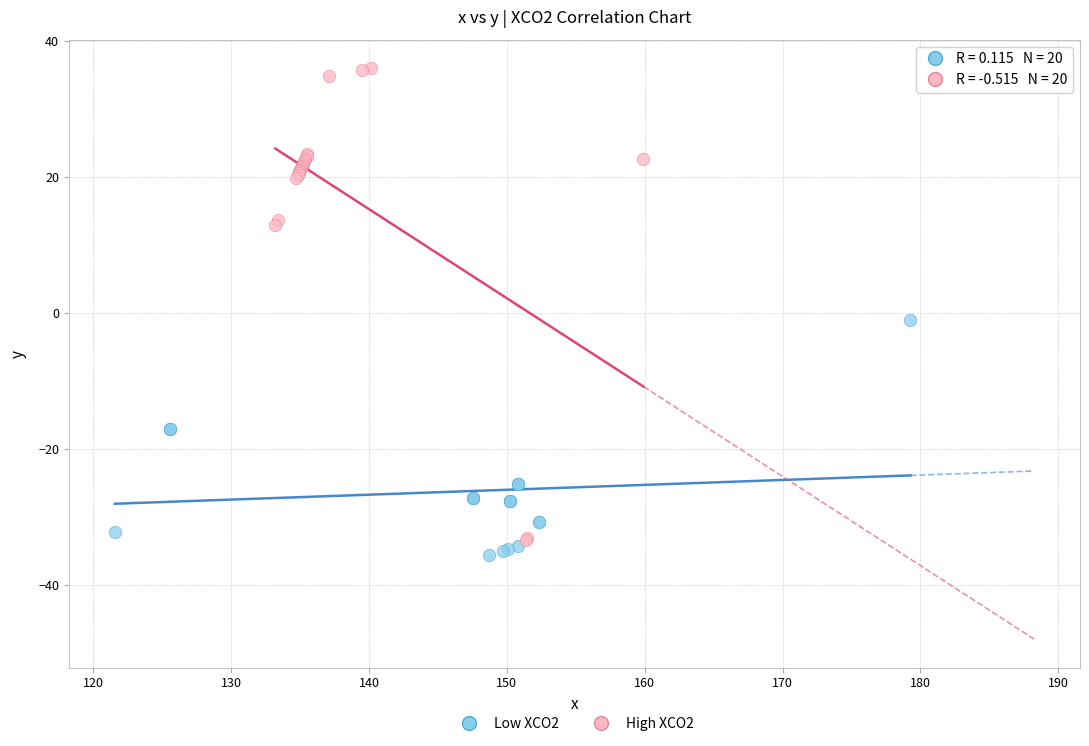

Which series contains the lowest Y value?

Low XCO2